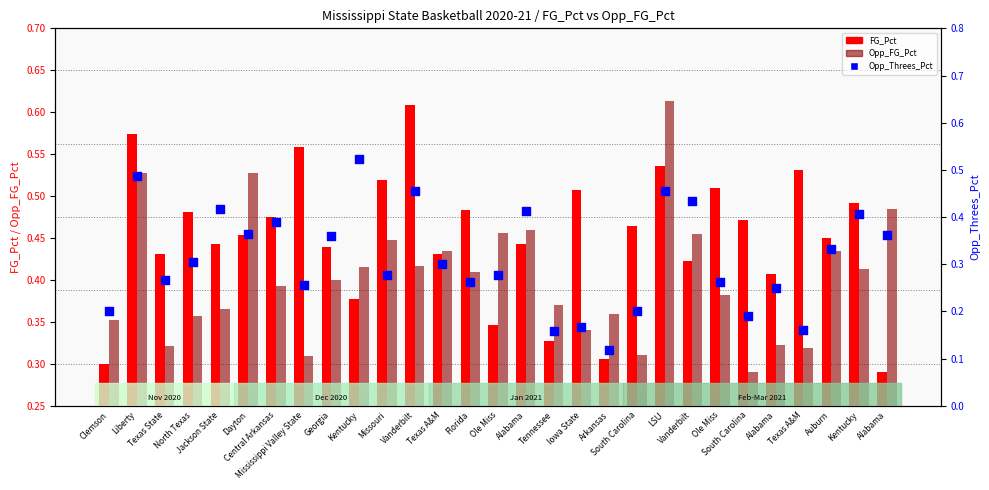

What is the total value across all series at Mississippi Valley State?

1.1